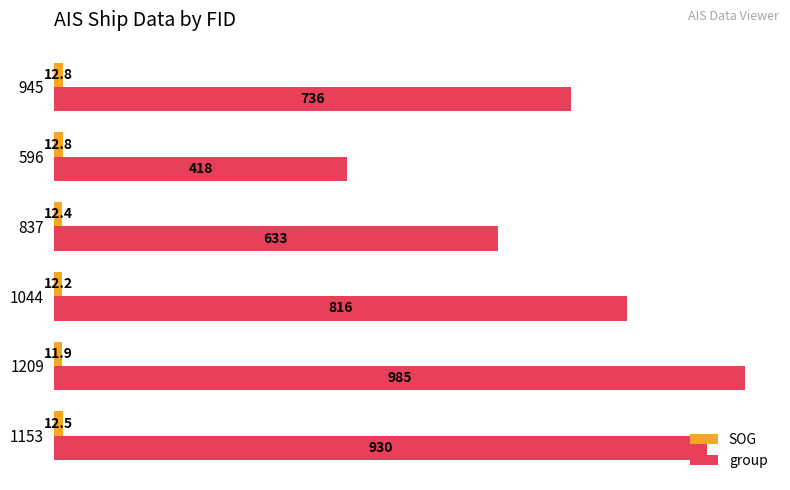

Is it true that SOG equals 12.2 at 1044?

True